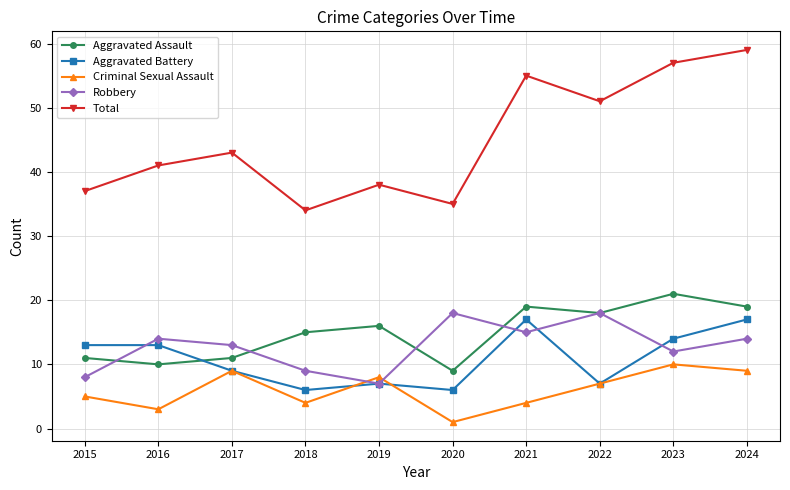

In Total, how many points are lower than both neighbors (excluding endpoints)?

3